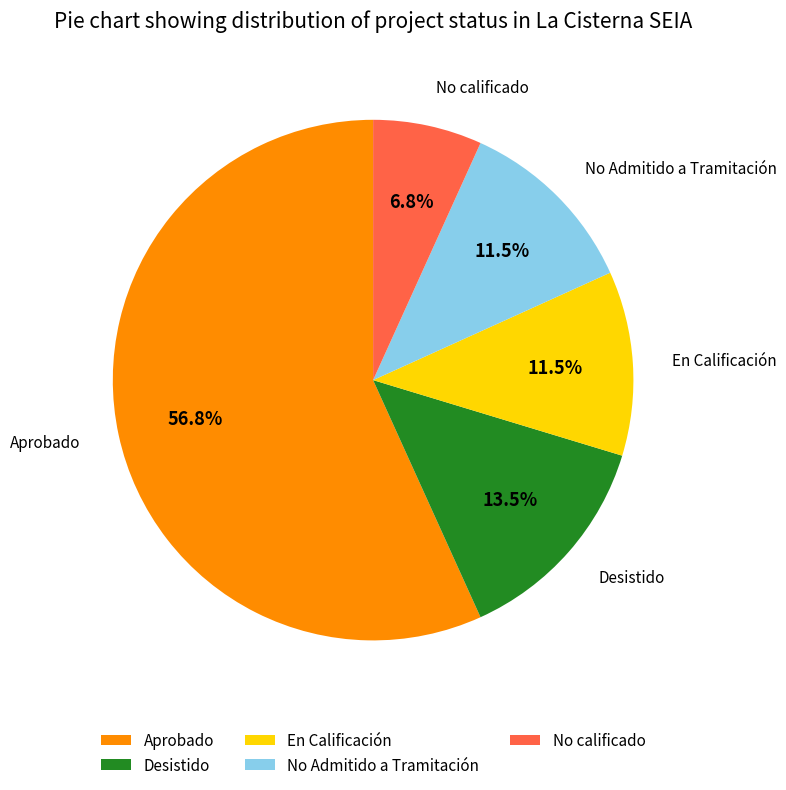

True or false: No calificado accounts for 1% of the total.

False